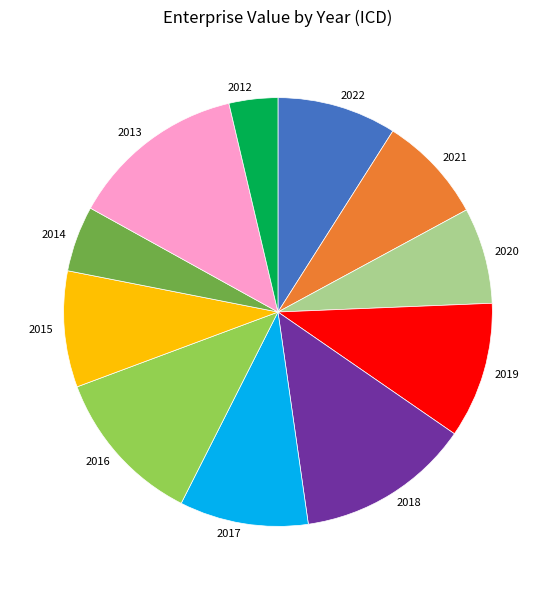

What is the smallest slice in the pie chart?

2012